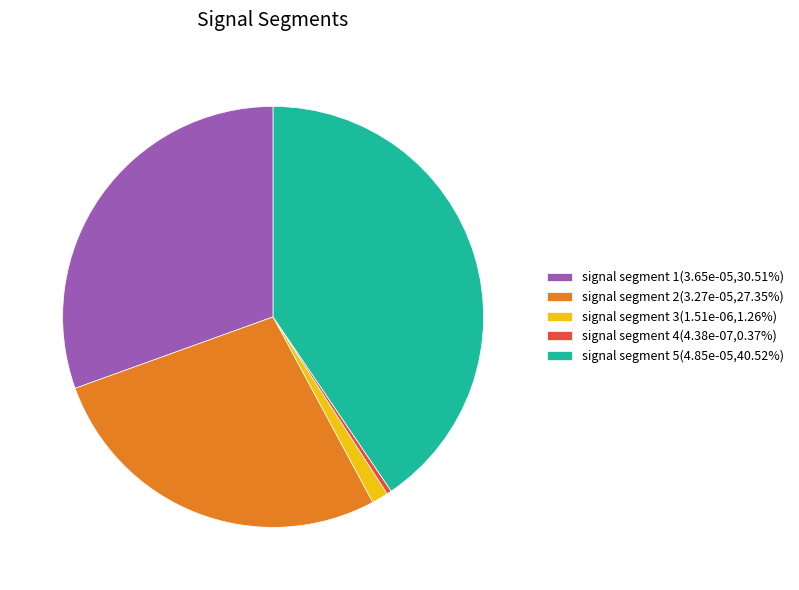

True or false: signal segment 1 accounts for 44% of the total.

False